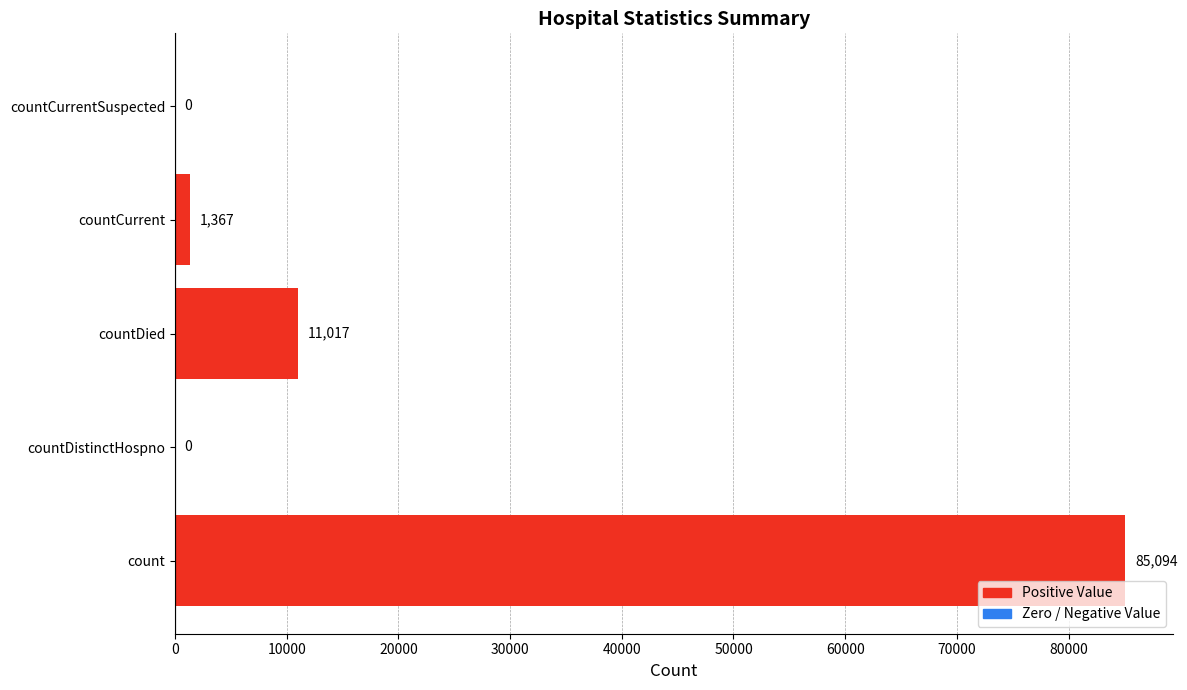

Is it true that the value at countDistinctHospno is 0?

True